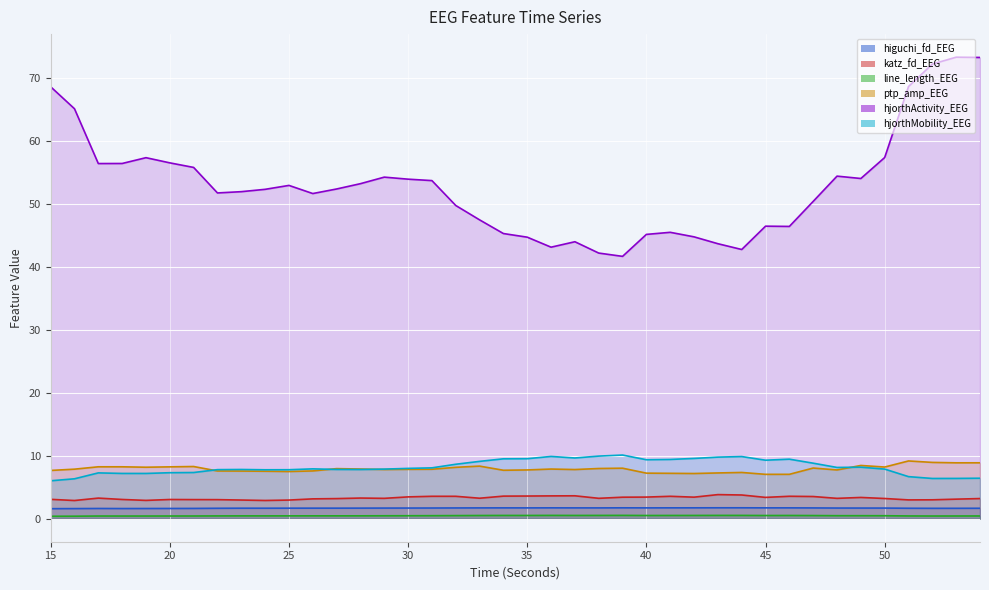

What value does the line_length_EEG series have at 41?

0.5